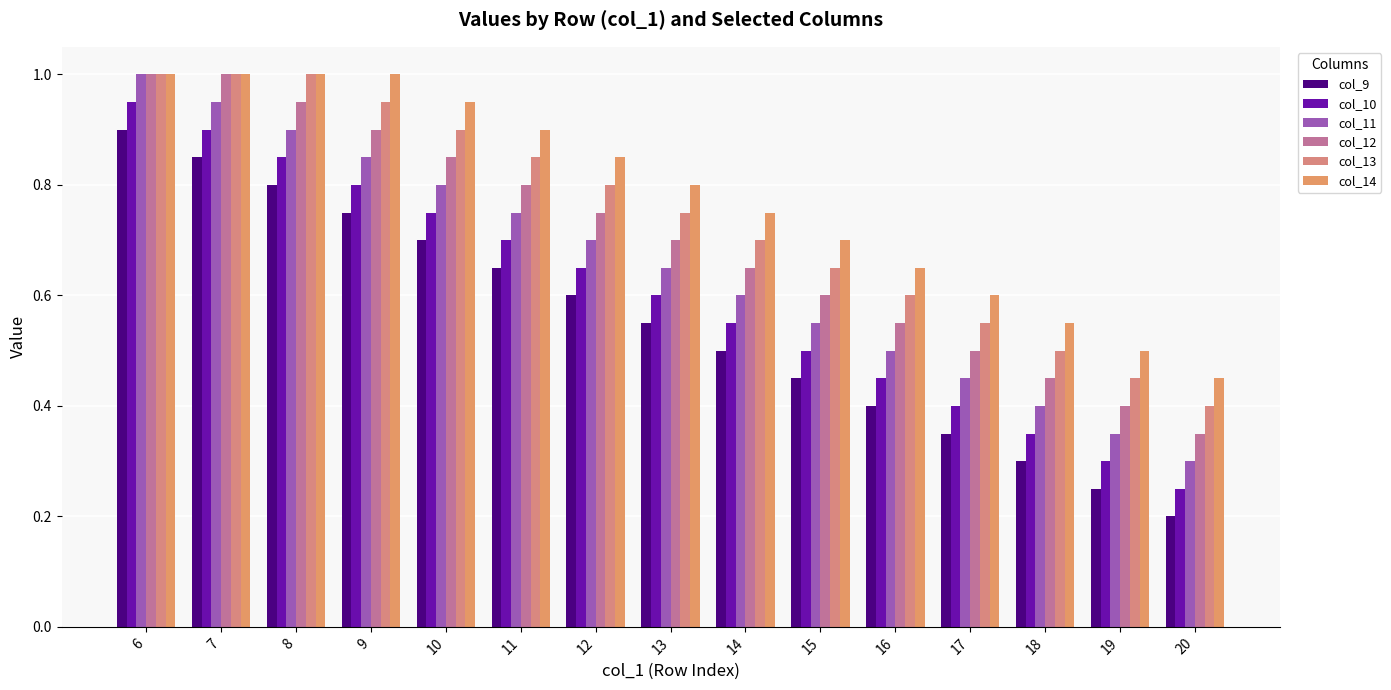

What is the difference between the second highest and minimum values in the col_14 series?

0.6